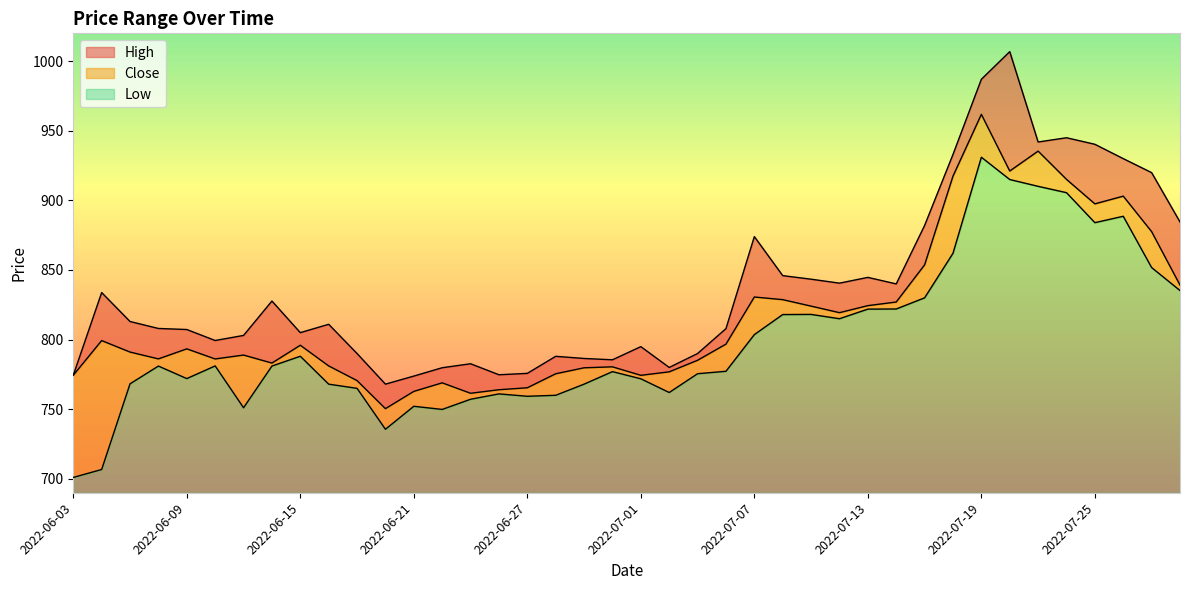

What is the average value of the Low series?

109.5